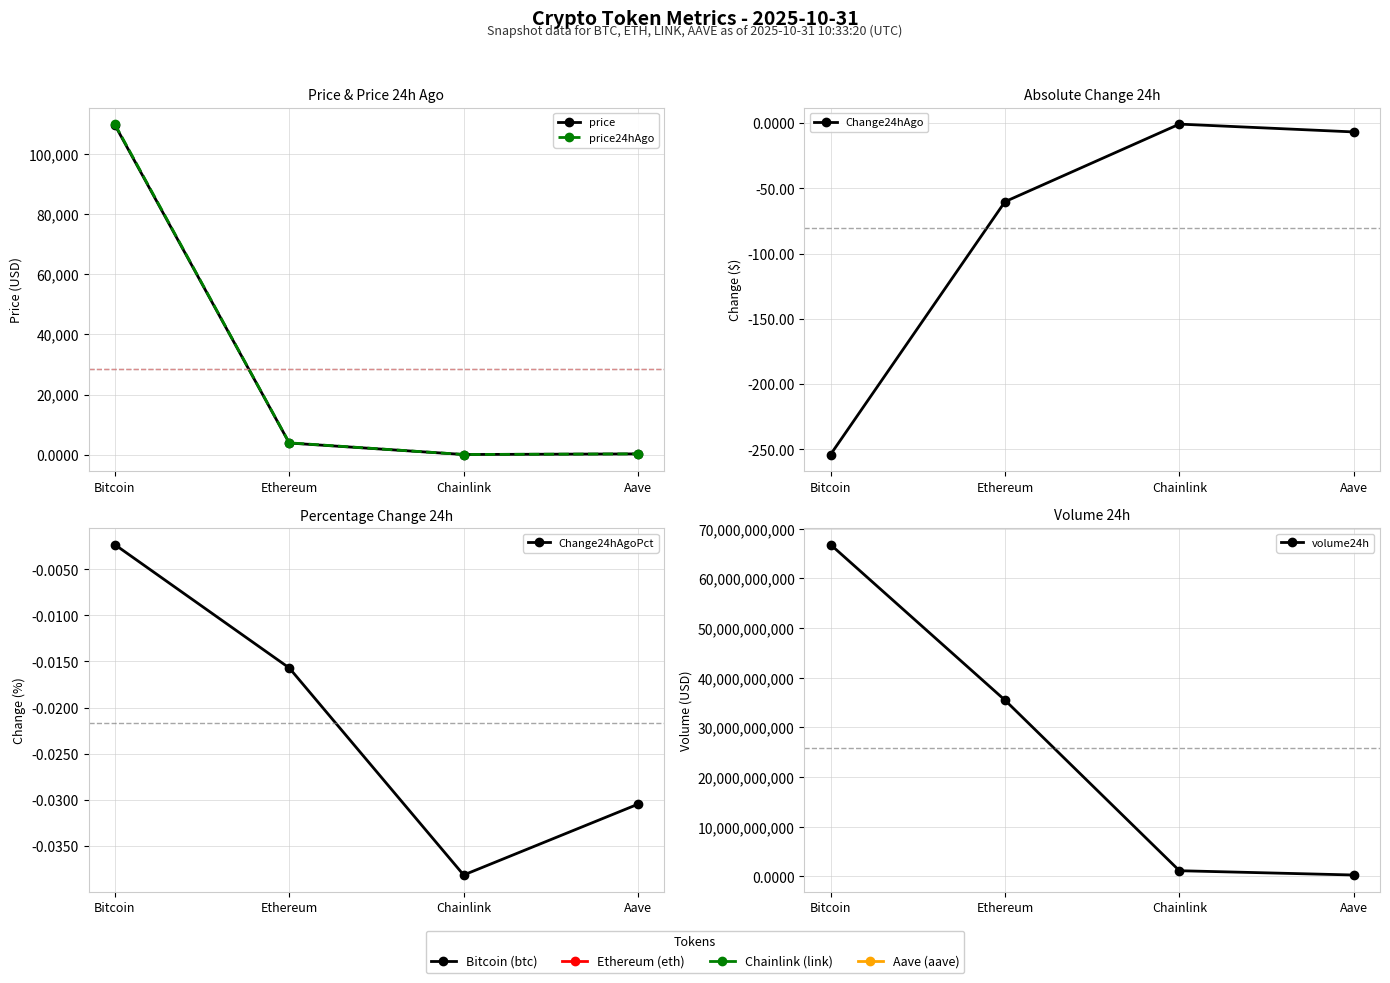

What is the sum of all price values?

113882.6